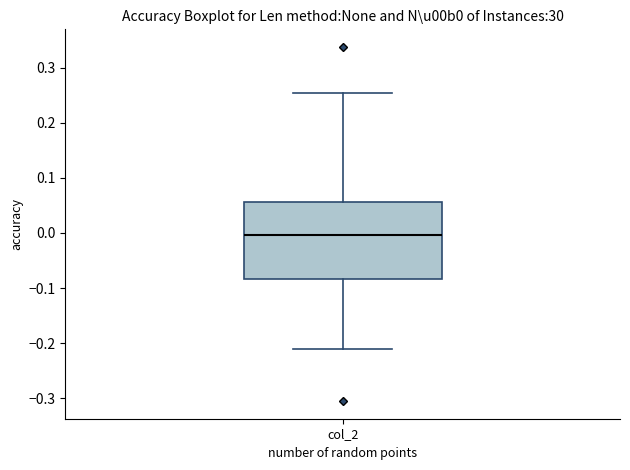

Read this box plot against the y-axis: the position of the median line, the range covered by the box, and the ends of both whiskers. The values are not printed on the chart, so give them approximately, as read against the axis.

median 0.00, box -0.08 to 0.06, whiskers -0.21 to 0.25